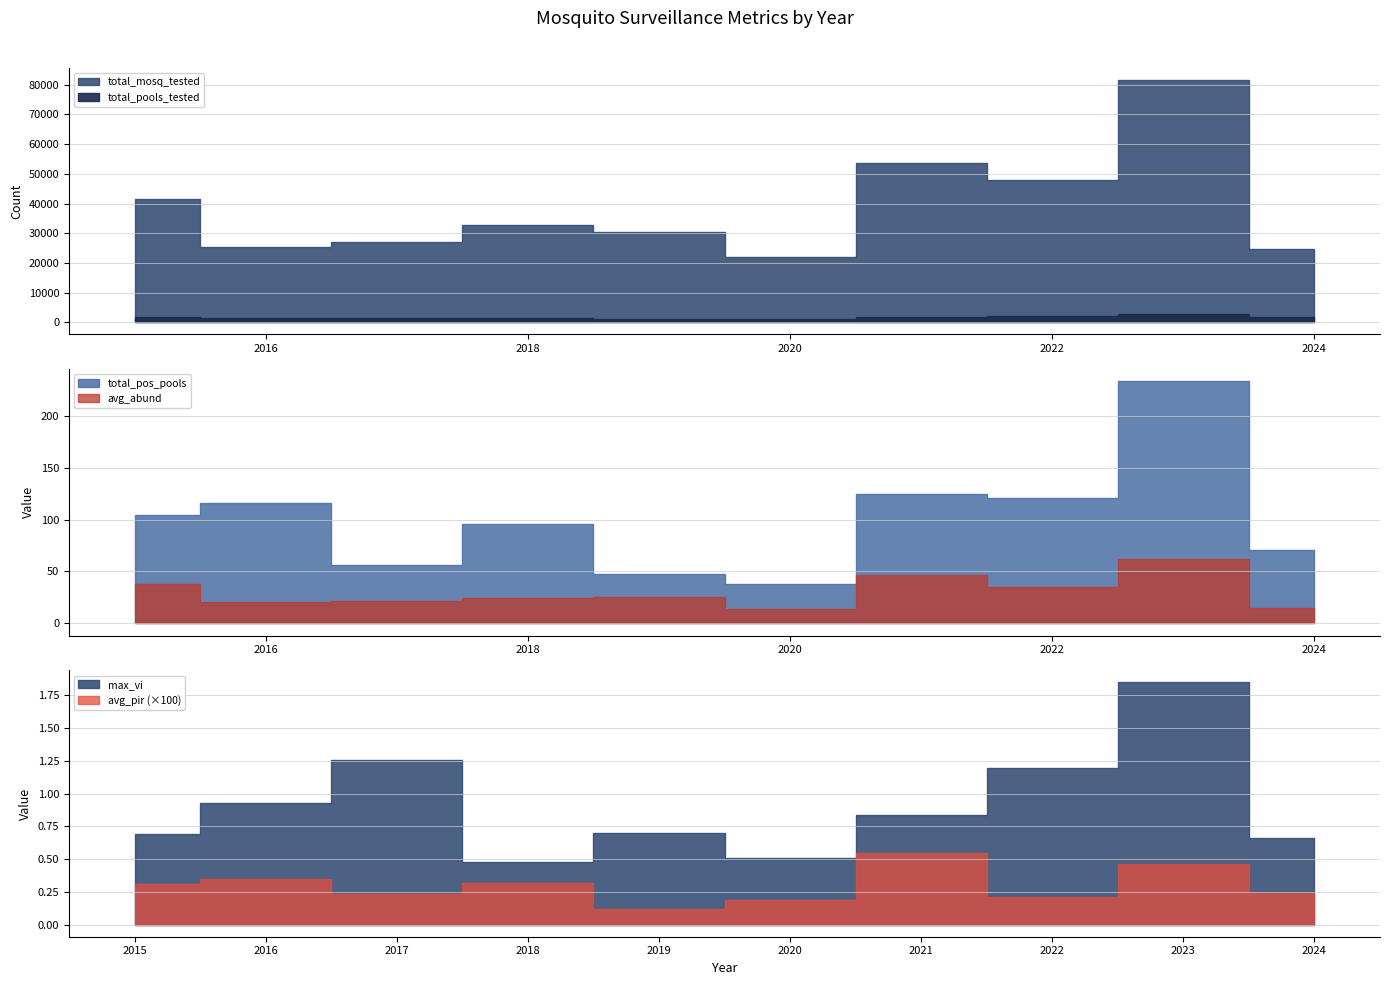

What is the maximum value for total_pos_pools?

233.0